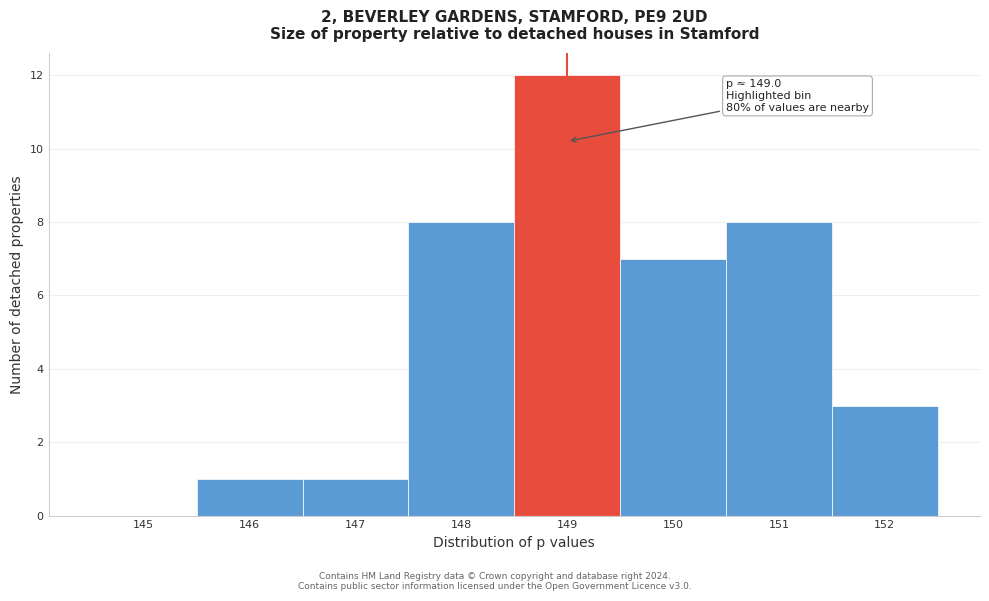

Over which range of the x-axis is the bar tallest?

148.5 to 149.5